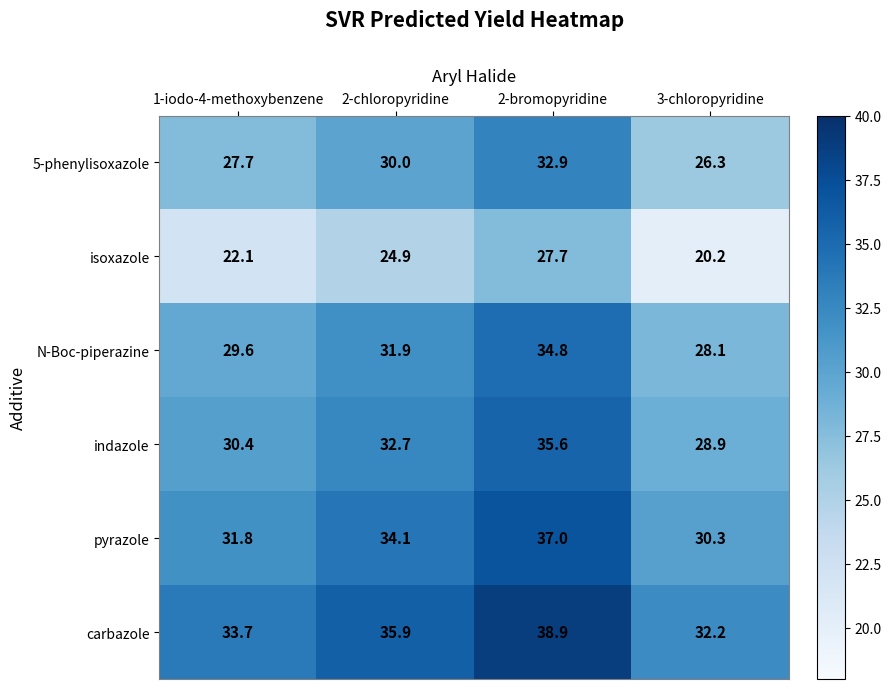

Reading left to right, transcribe all the data shown in this chart.

5-phenylisoxazole: 1-iodo-4-methoxybenzene=27.7	2-chloropyridine=30.0	2-bromopyridine=32.9	3-chloropyridine=26.3
isoxazole: 1-iodo-4-methoxybenzene=22.1	2-chloropyridine=24.9	2-bromopyridine=27.7	3-chloropyridine=20.2
N-Boc-piperazine: 1-iodo-4-methoxybenzene=29.6	2-chloropyridine=31.9	2-bromopyridine=34.8	3-chloropyridine=28.1
indazole: 1-iodo-4-methoxybenzene=30.4	2-chloropyridine=32.7	2-bromopyridine=35.6	3-chloropyridine=28.9
pyrazole: 1-iodo-4-methoxybenzene=31.8	2-chloropyridine=34.1	2-bromopyridine=37.0	3-chloropyridine=30.3
carbazole: 1-iodo-4-methoxybenzene=33.7	2-chloropyridine=35.9	2-bromopyridine=38.9	3-chloropyridine=32.2